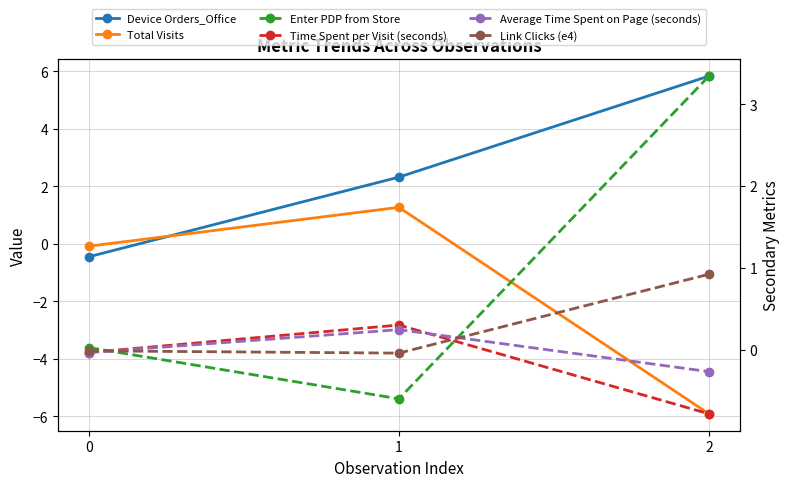

Reading left to right, what are all the values shown in this chart?

Device Orders_Office: 0=-0.5	1=2.3	2=5.8
Total Visits: 0=-0.1	1=1.3	2=-5.9
Enter PDP from Store: 0=0.0	1=-0.6	2=3.3
Time Spent per Visit (seconds): 0=-0.0	1=0.3	2=-0.8
Average Time Spent on Page (seconds): 0=-0.0	1=0.2	2=-0.3
Link Clicks (e4): 0=-0.0	1=-0.0	2=0.9